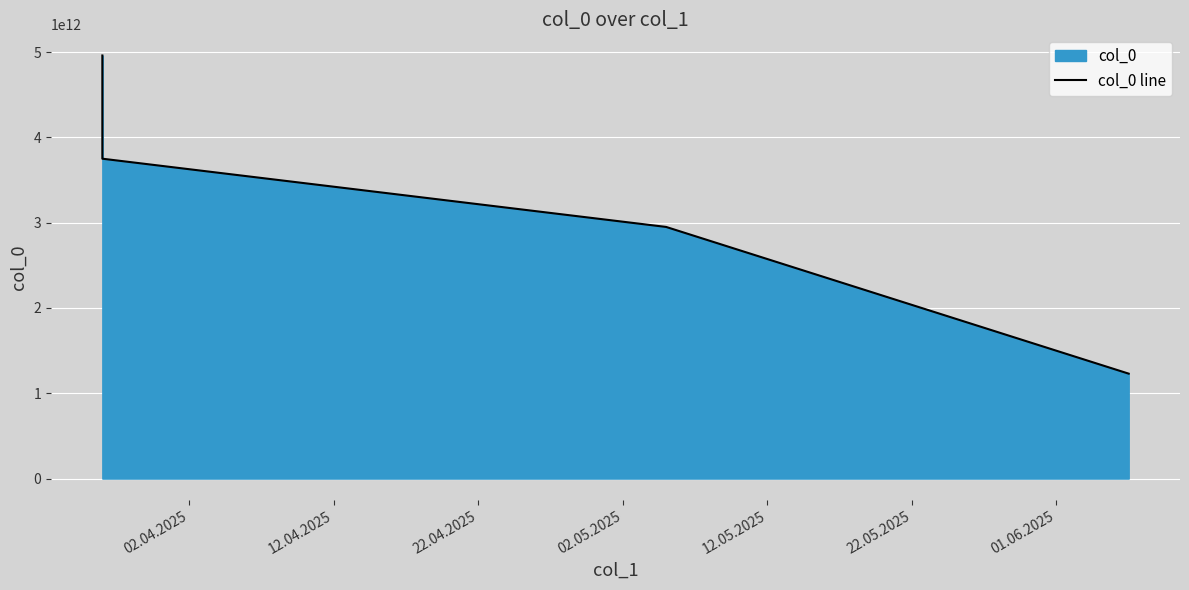

The chart shows a value of 1650014653992 at 22.04.2025. True or false?

False